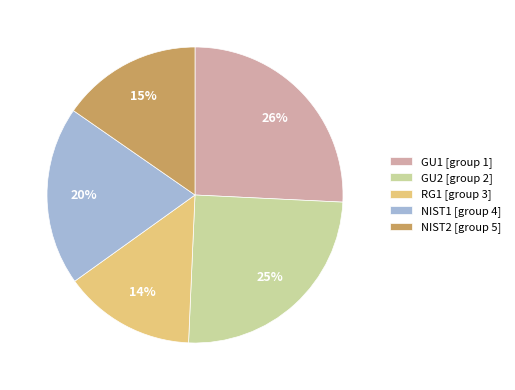

Between NIST2 and RG1, which is larger?

NIST2